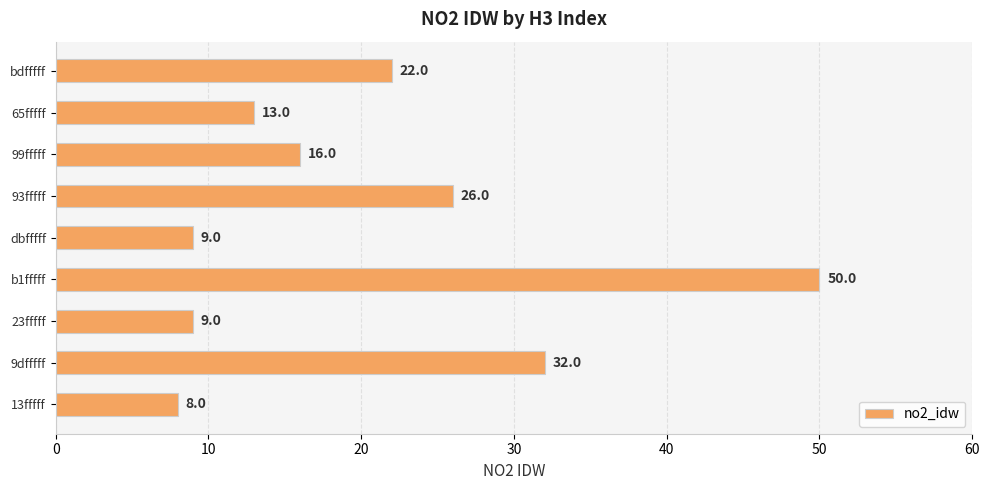

How many bars are there in total?

9